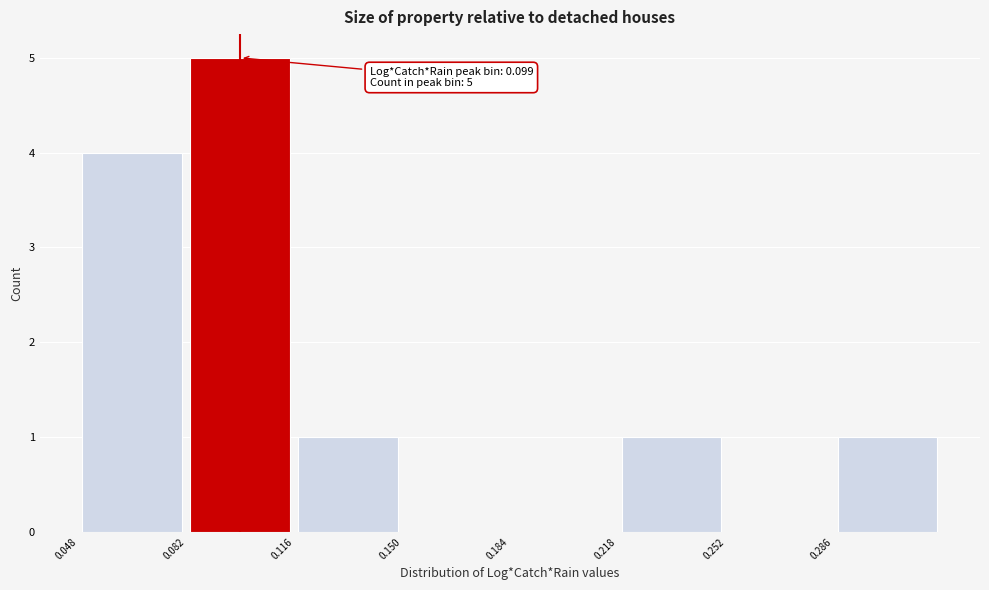

Which range on the x-axis has the tallest bar?

0.080 to 0.115